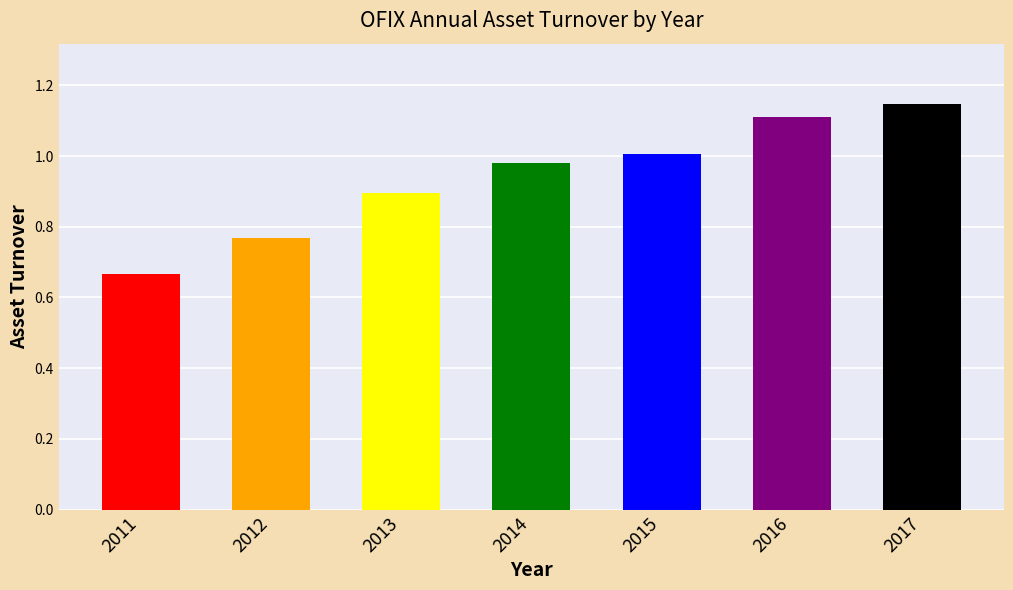

Which category has the highest value across all series?

2017